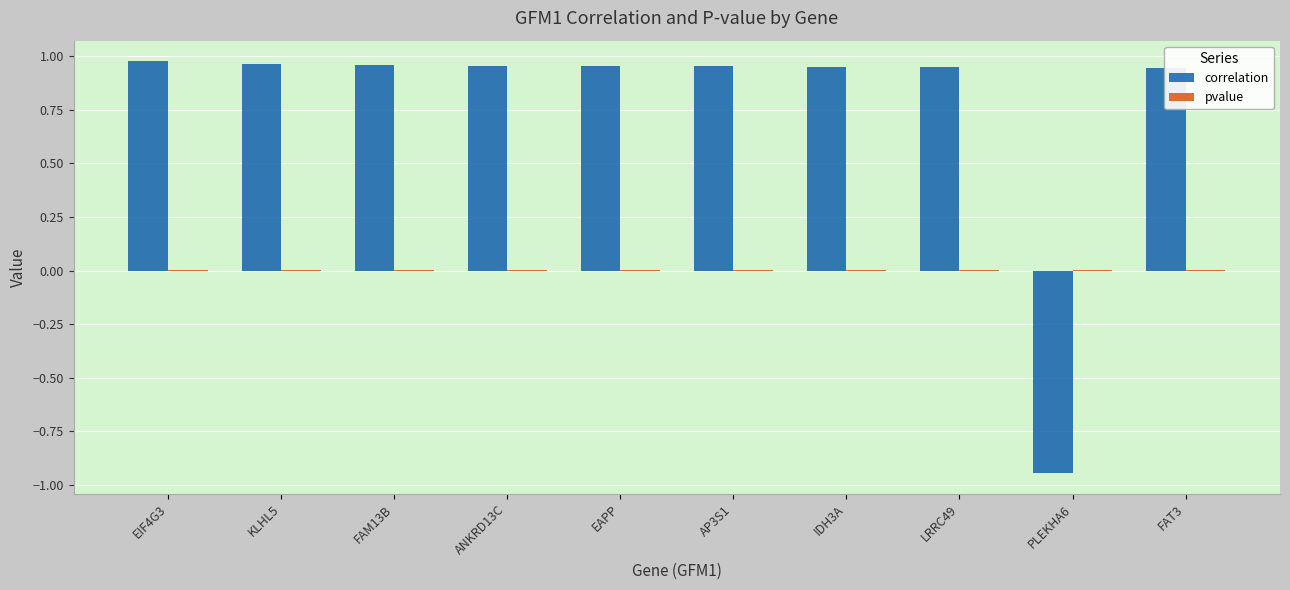

How many distinct data groups are displayed?

2